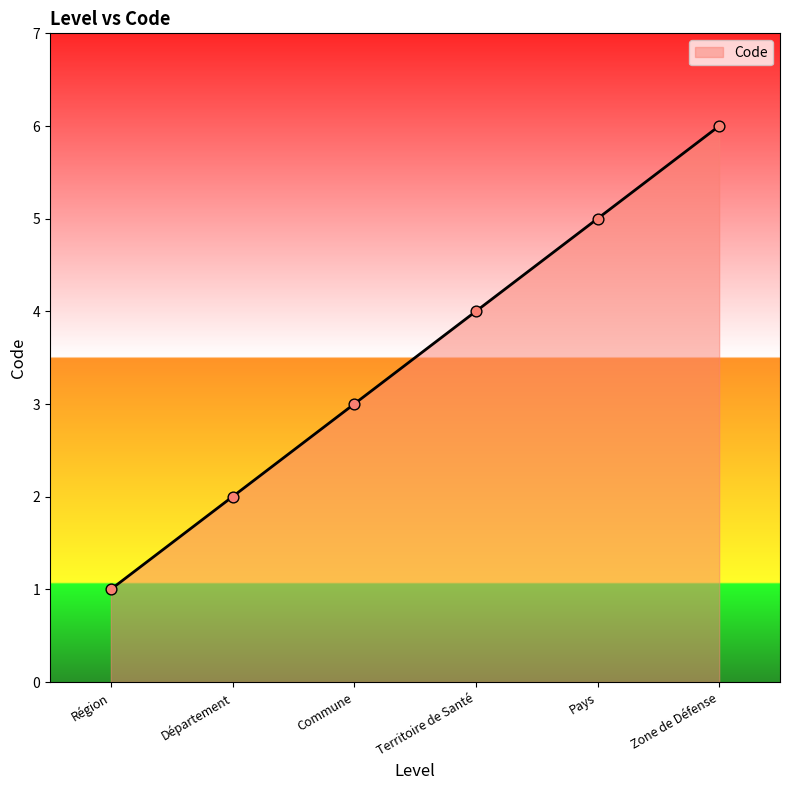

What is the ratio of the value at Département to the value at Territoire de Santé?

0.5